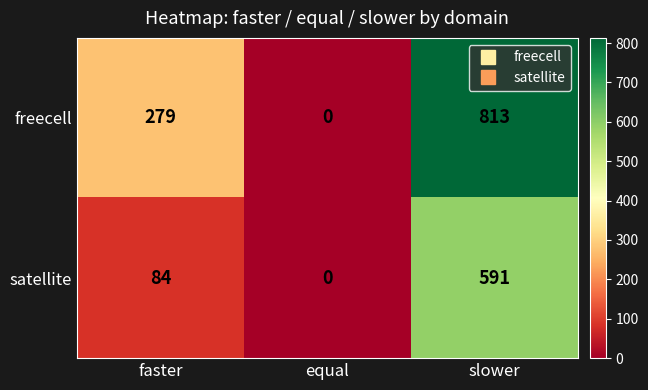

Which series has the largest total across all categories?

freecell